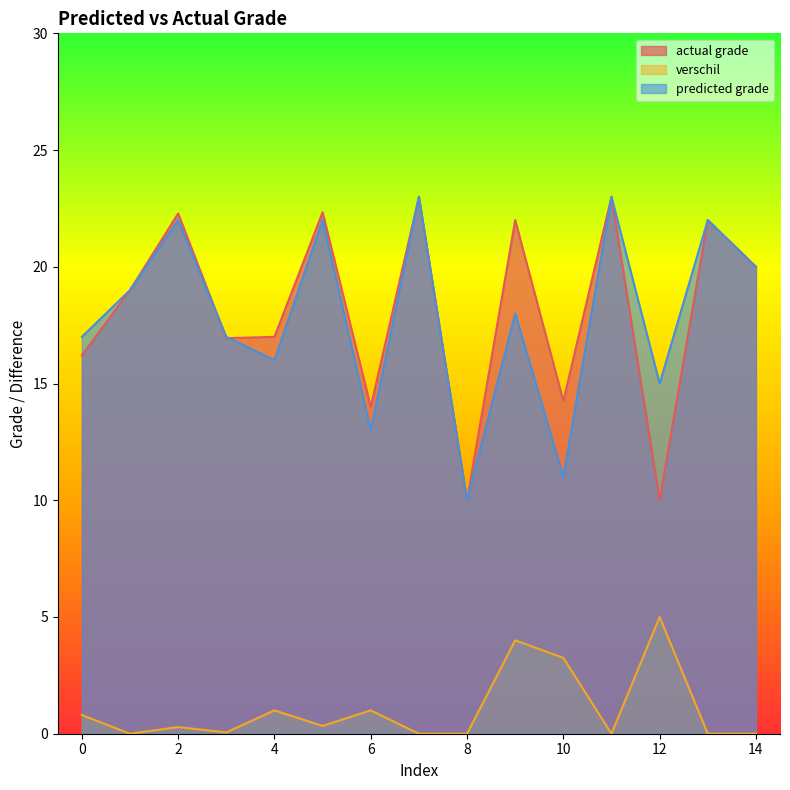

Reading left to right, list all the values displayed in this chart.

actual grade: 0=16.2	1=19.0	2=22.3	3=16.9	4=17.0	5=22.3	6=14.0	7=23.0	8=10.0	9=22.0	10=14.2	11=23.0	12=10.0	13=22.0	14=20.0
verschil: 0=0.8	1=0.0	2=0.3	3=0.1	4=1.0	5=0.3	6=1.0	7=0.0	8=0.0	9=4.0	10=3.2	11=0.0	12=5.0	13=0.0	14=0.0
predicted grade: 0=17.0	1=19.0	2=22.0	3=17.0	4=16.0	5=22.0	6=13.0	7=23.0	8=10.0	9=18.0	10=11.0	11=23.0	12=15.0	13=22.0	14=20.0